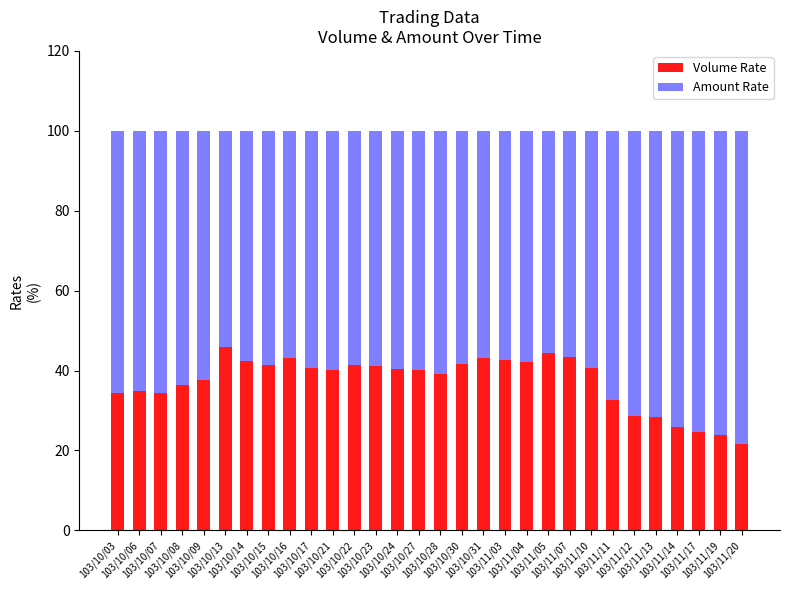

What is the sum of the Volume Rate values at 103/10/14 and 103/10/30?

84.0